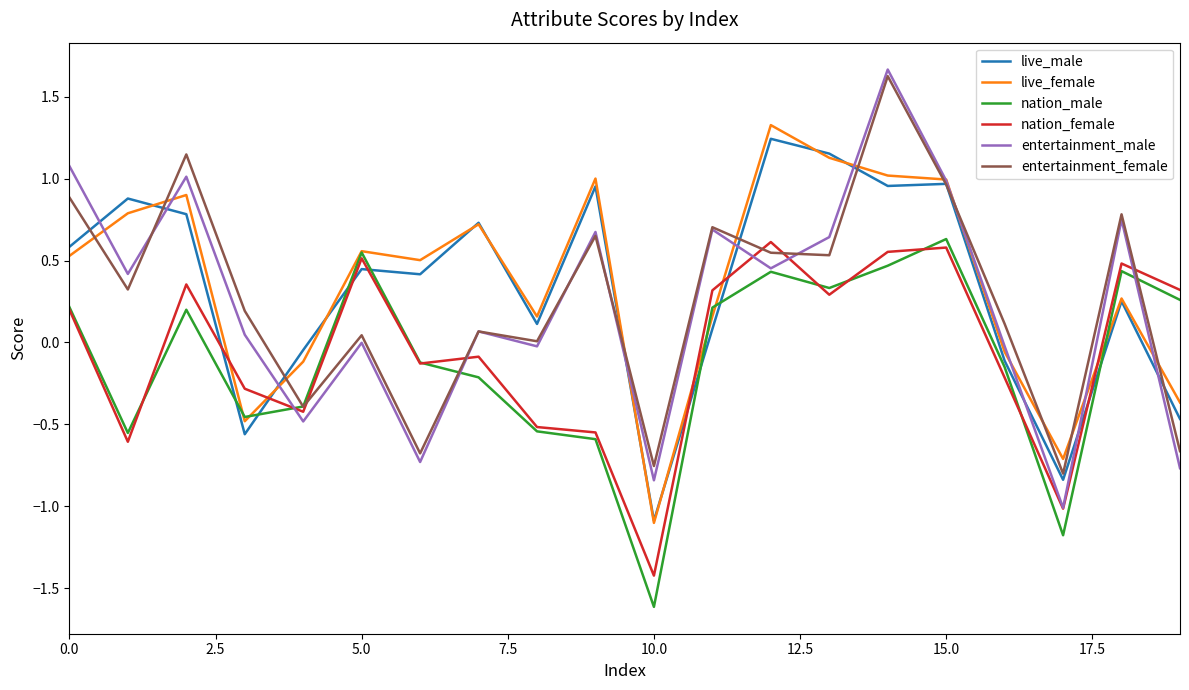

What is the greatest value displayed?

1.7